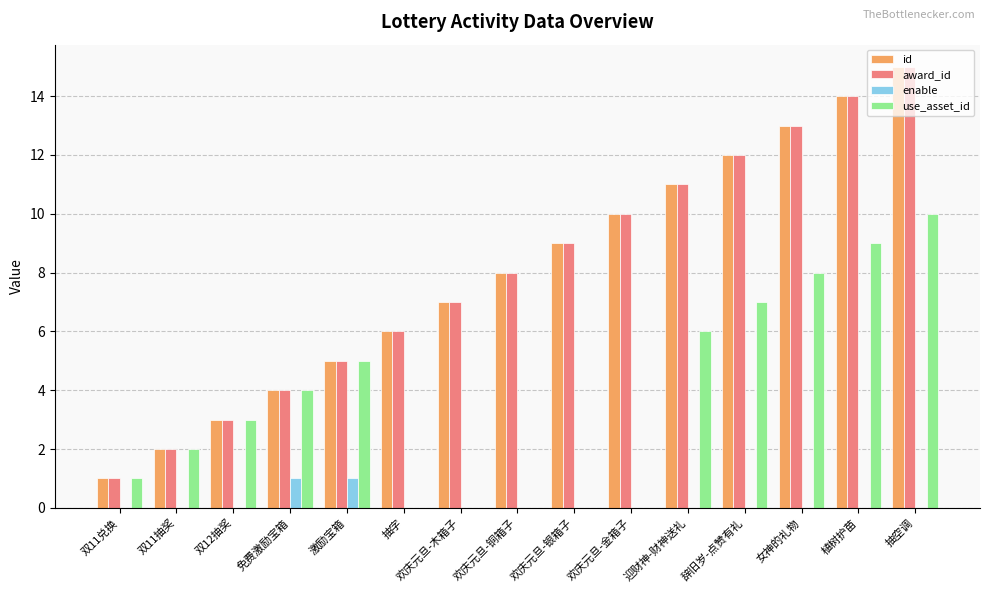

At which label does award_id reach its peak?

抽空调